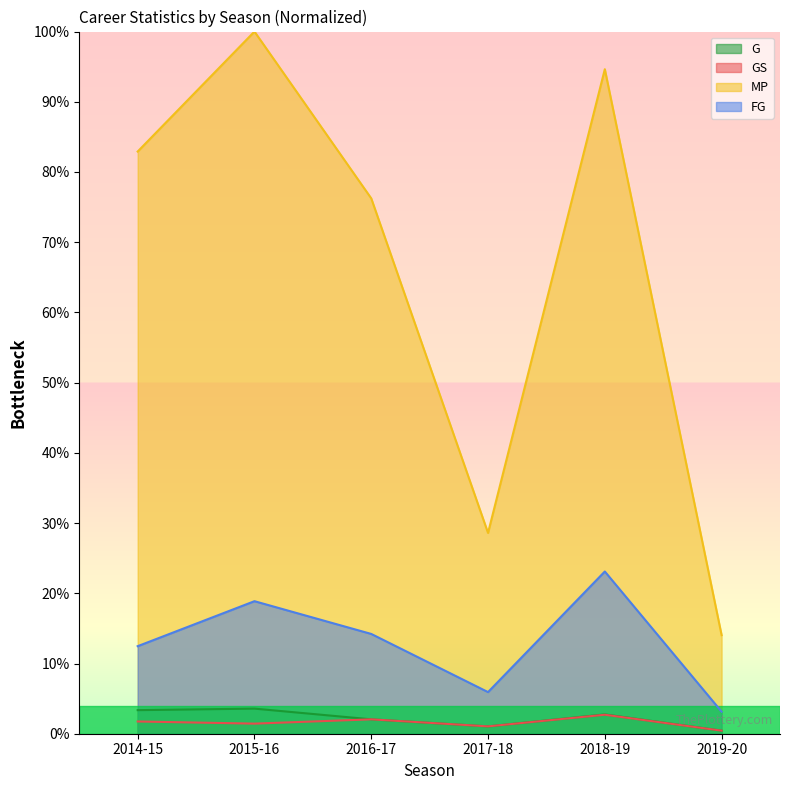

Rank the categories by MP value from lowest to highest.

2019-20, 2017-18, 2016-17, 2014-15, 2018-19, 2015-16